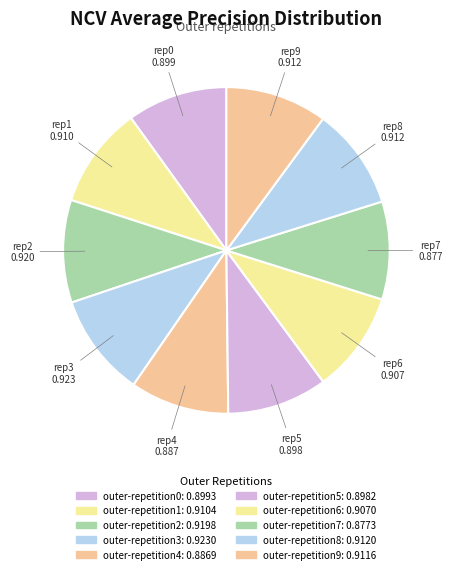

What percentage is the outer-repetition3 slice, to the nearest percent?

10%